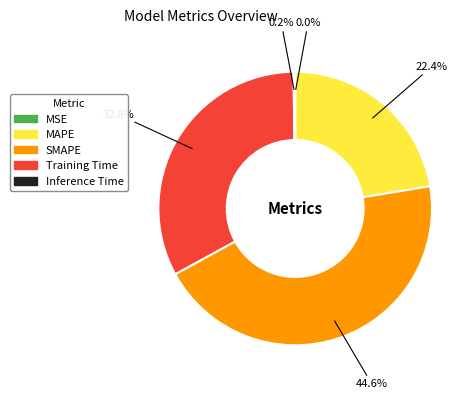

Does any single category account for the majority?

No